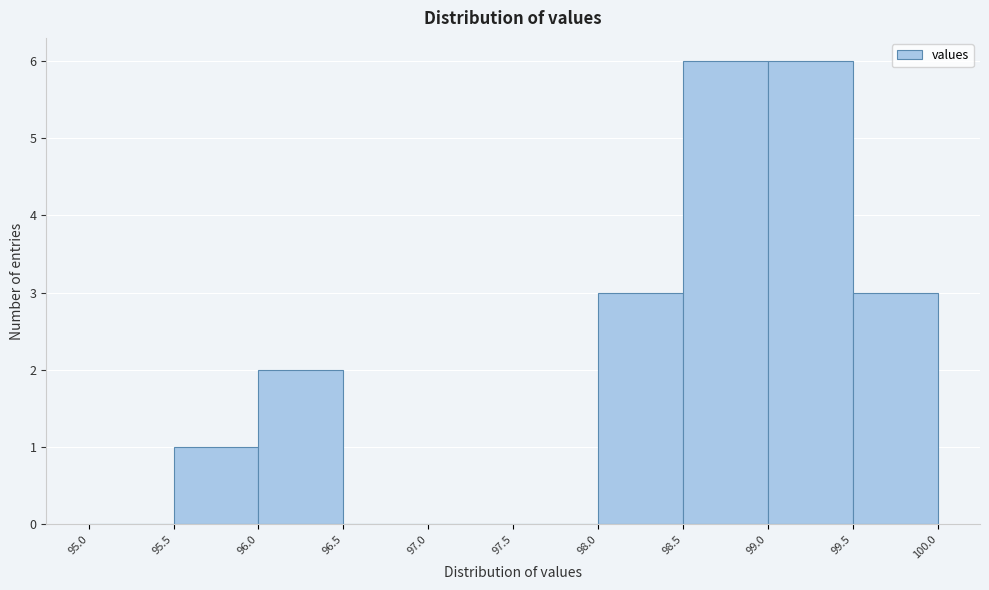

Reading left to right, transcribe this chart: for each bar, give the range it covers on the x-axis and its height. The values are not printed on the chart, so give them approximately, as read against the axis.

95.0 to 95.5: 0
95.5 to 96.0: 1
96.0 to 96.5: 2
96.5 to 97.0: 0
97.0 to 97.5: 0
97.5 to 98.0: 0
98.0 to 98.5: 3
98.5 to 99.0: 6
99.0 to 99.5: 6
99.5 to 100.0: 3